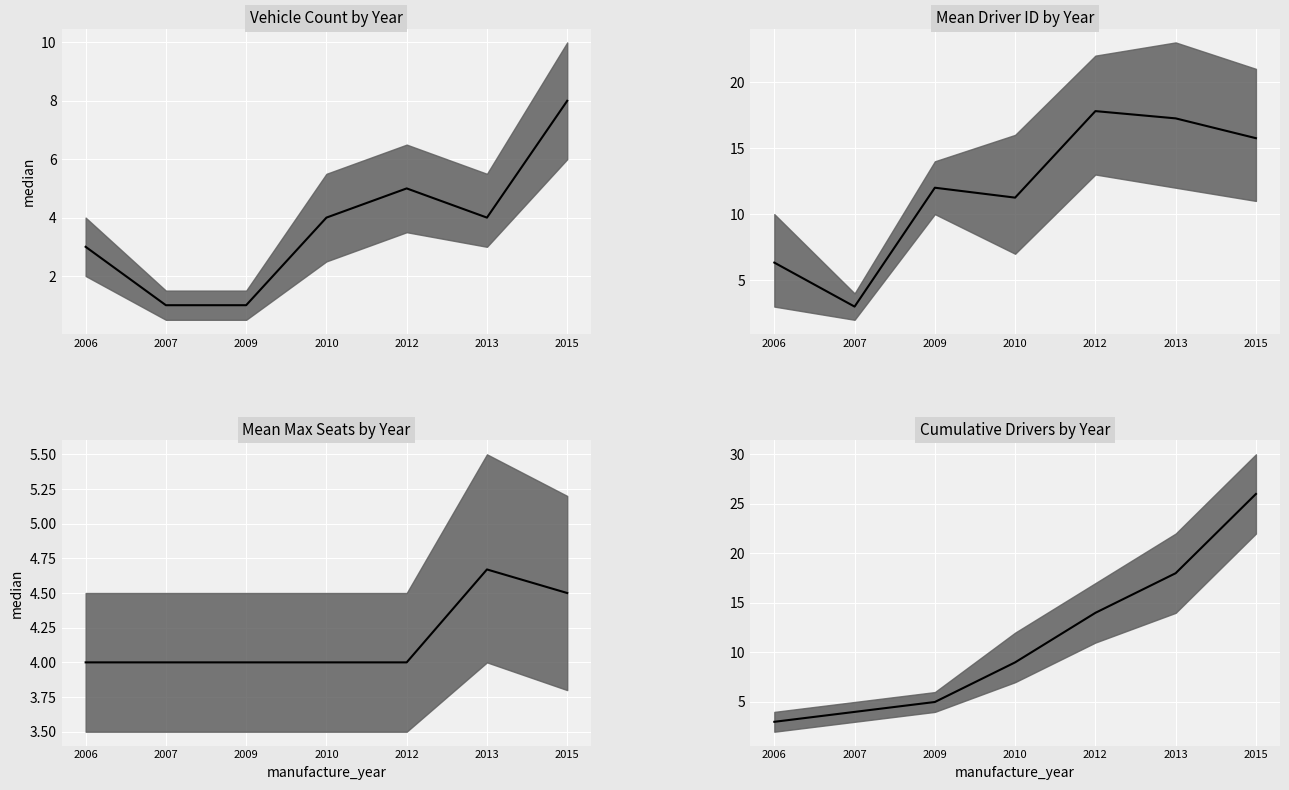

What is the difference between the values at 2006 and 2013?

15